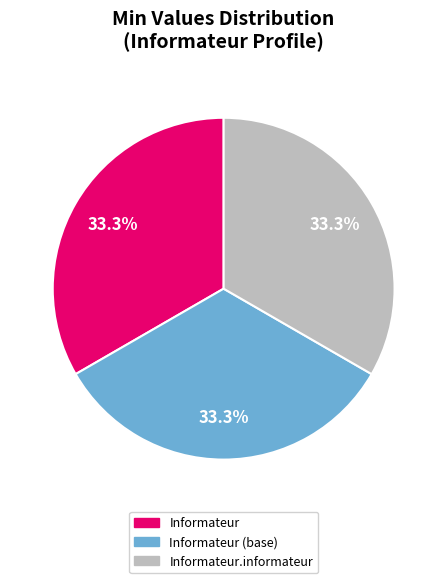

What is the ratio of the value at Informateur.informateur to the value at Informateur (base)?

1.0